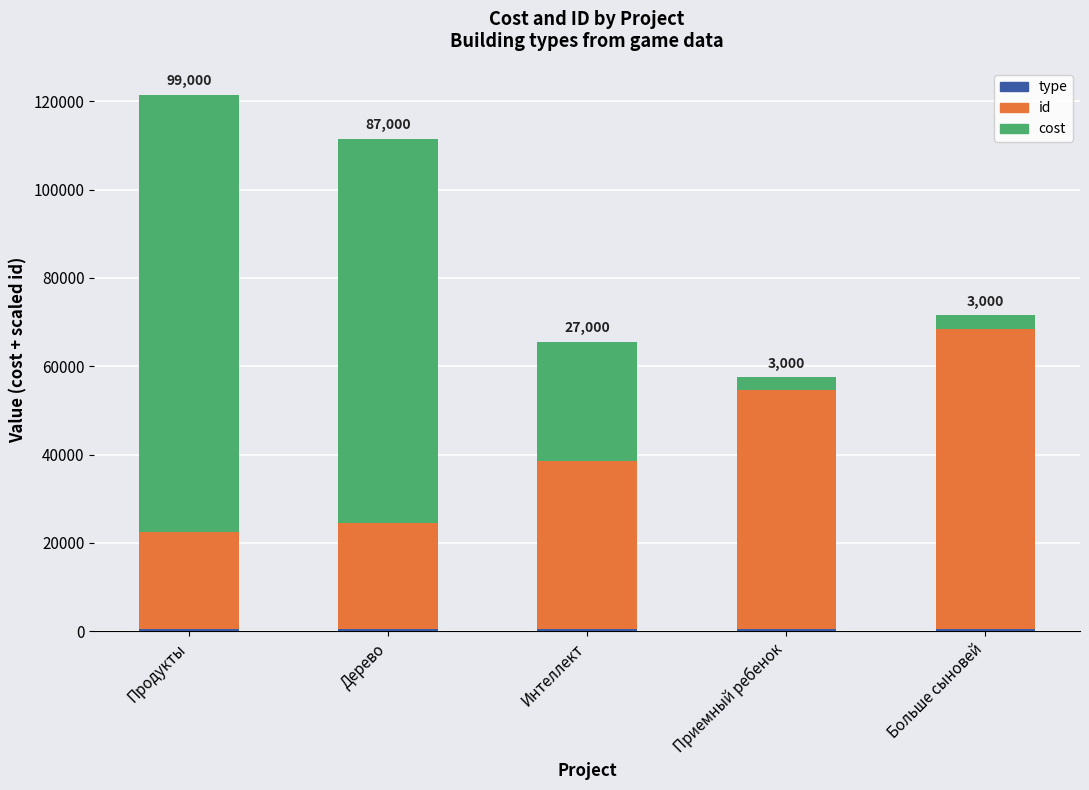

How many series are shown in this chart?

3